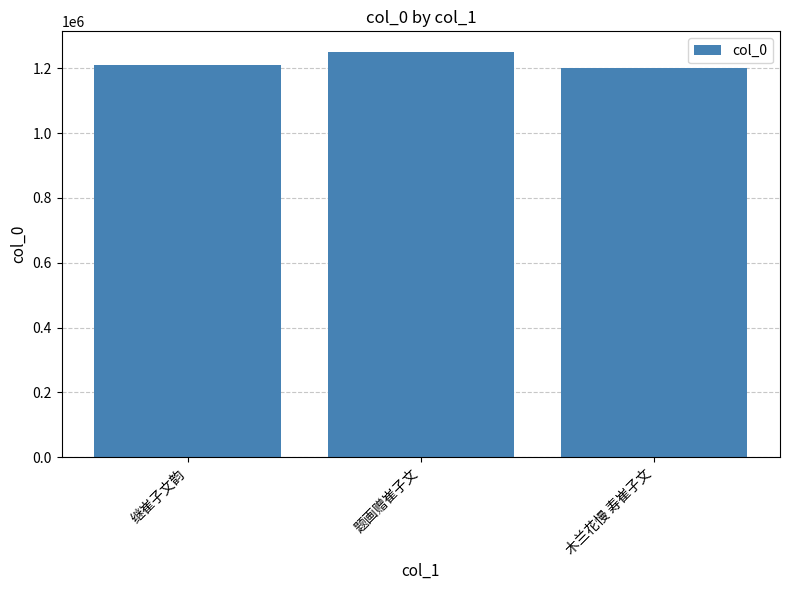

What is the difference between the values at 继崔子文韵 and 题画赠崔子文?

41984